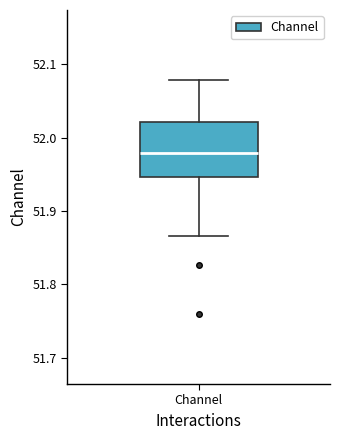

Transcribe this box plot: give where the median line is, the range the box spans, and where the two whiskers end, as read against the y-axis. The values are not printed on the chart, so give them approximately, as read against the axis.

median 51.98, box 51.95 to 52.02, whiskers 51.87 to 52.08